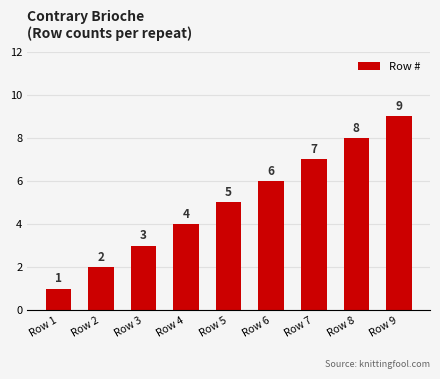

What is the sum of the values at Row 6 and Row 4?

10